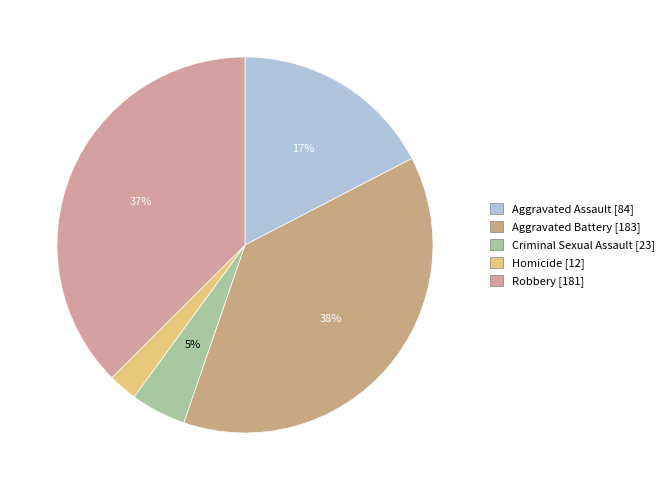

The Homicide slice represents 1% of the pie. True or false?

False